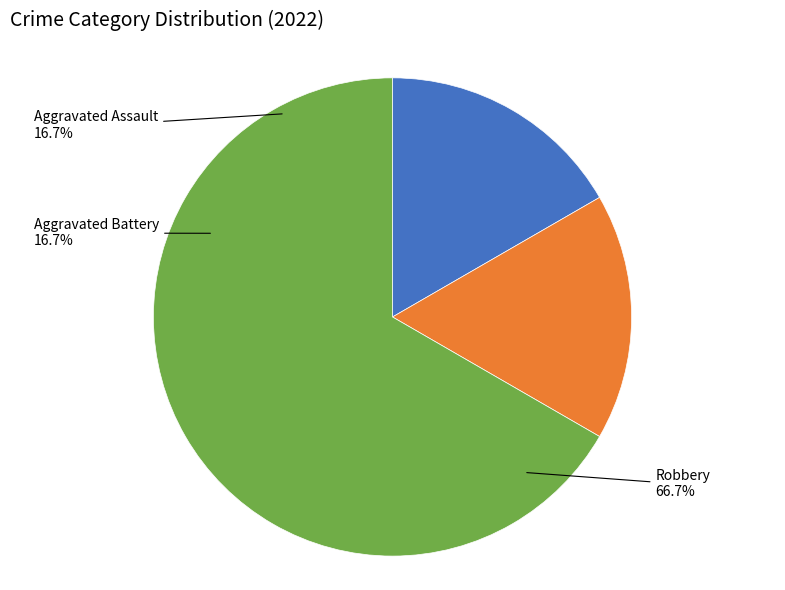

Which slice is the smallest?

Aggravated Assault